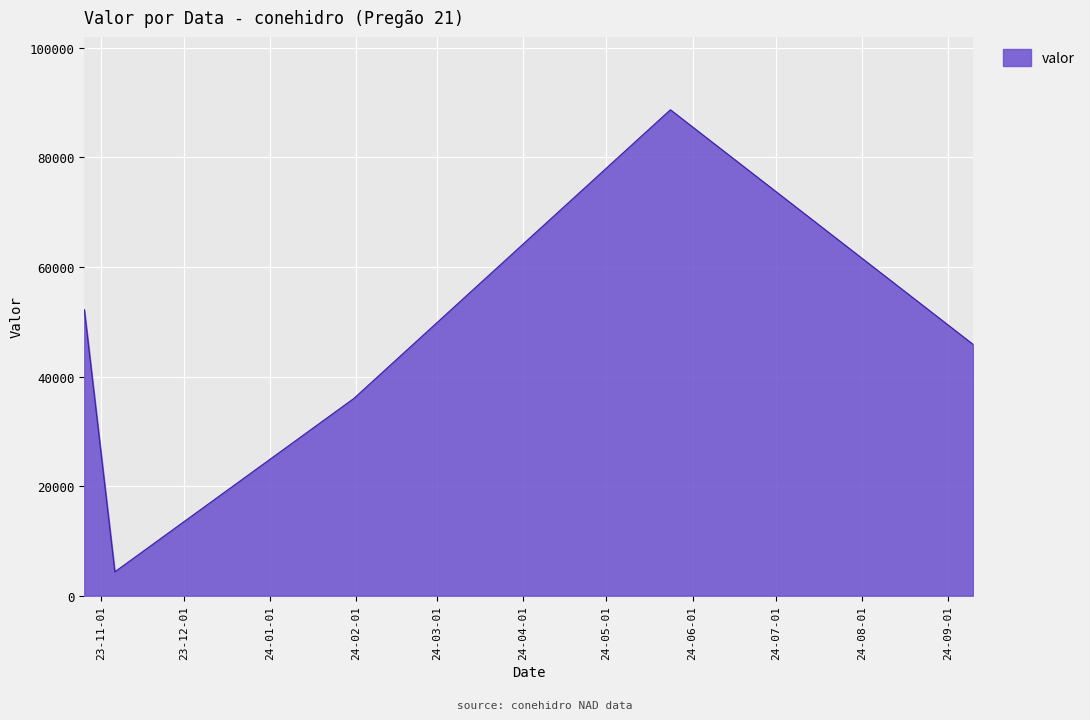

True or false: there are more than 2 points higher than both neighbors.

False